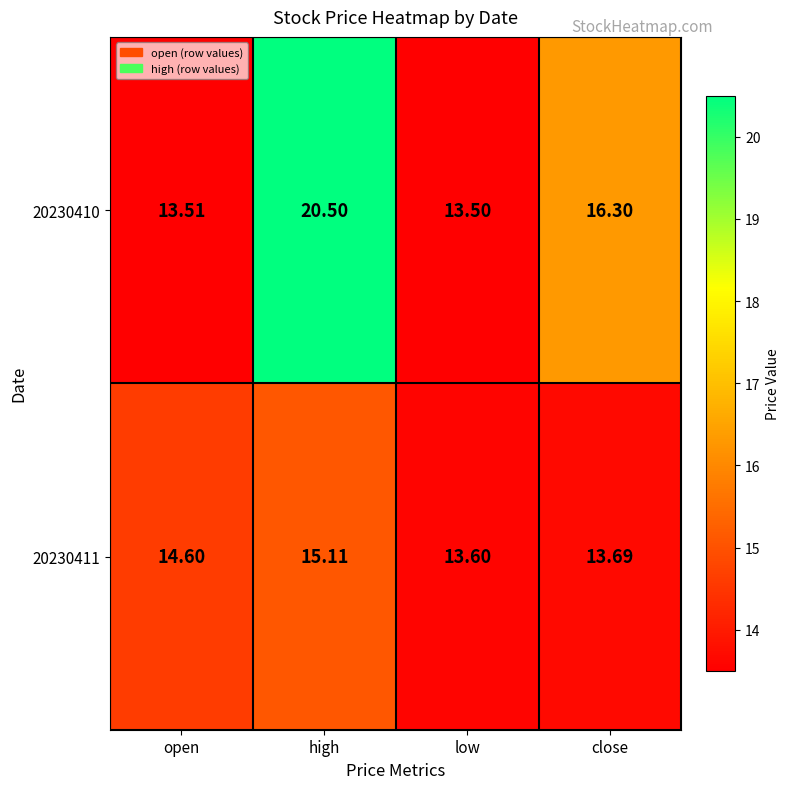

At close, list the series in order from smallest to largest.

20230411, 20230410